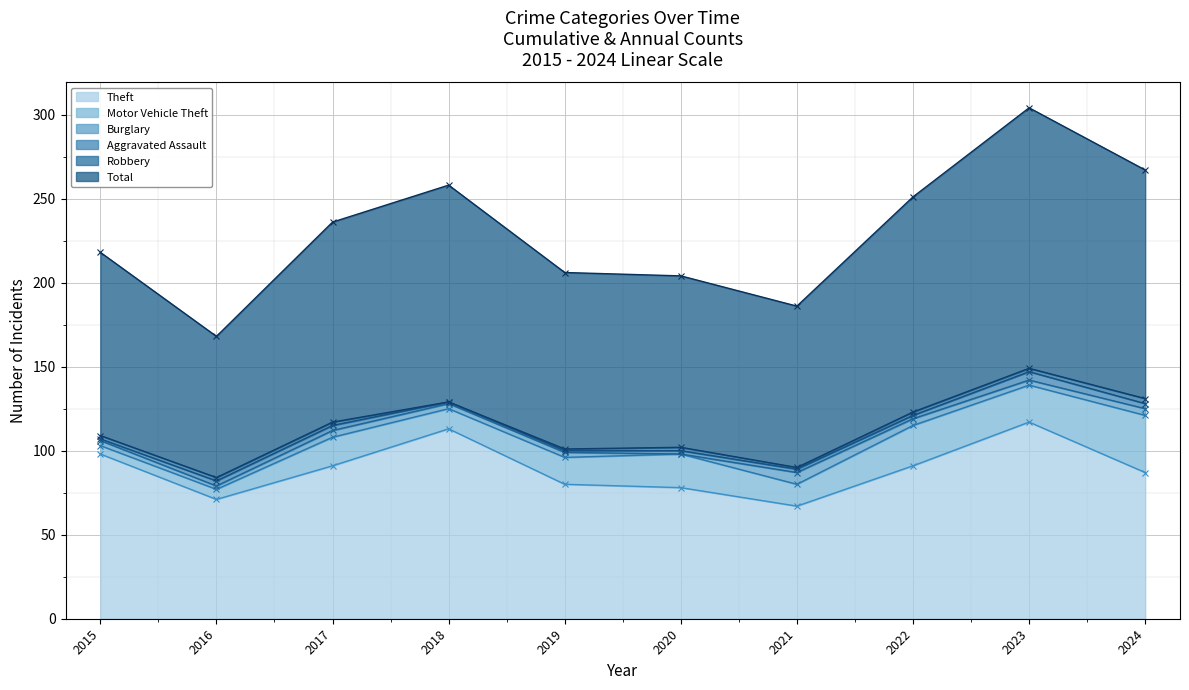

True or false: Motor Vehicle Theft and Robbery intersect in this chart.

False